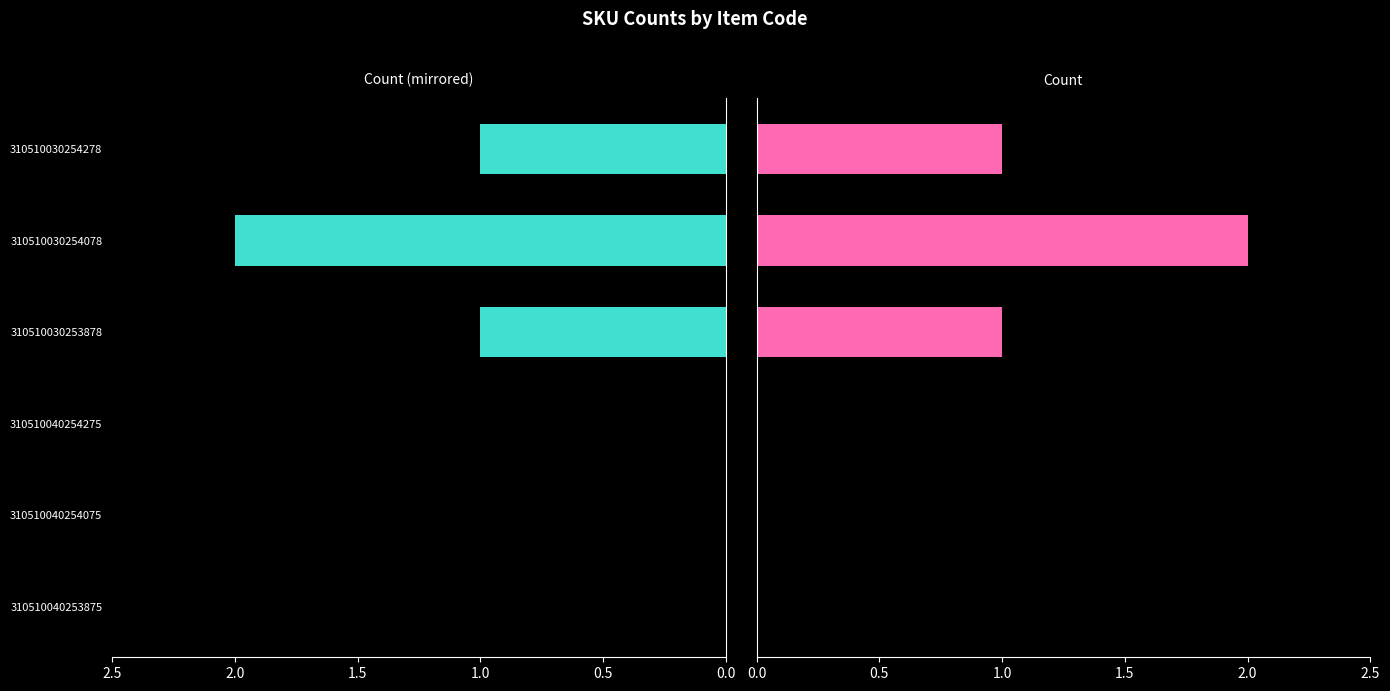

How many bars are there in each group?

2